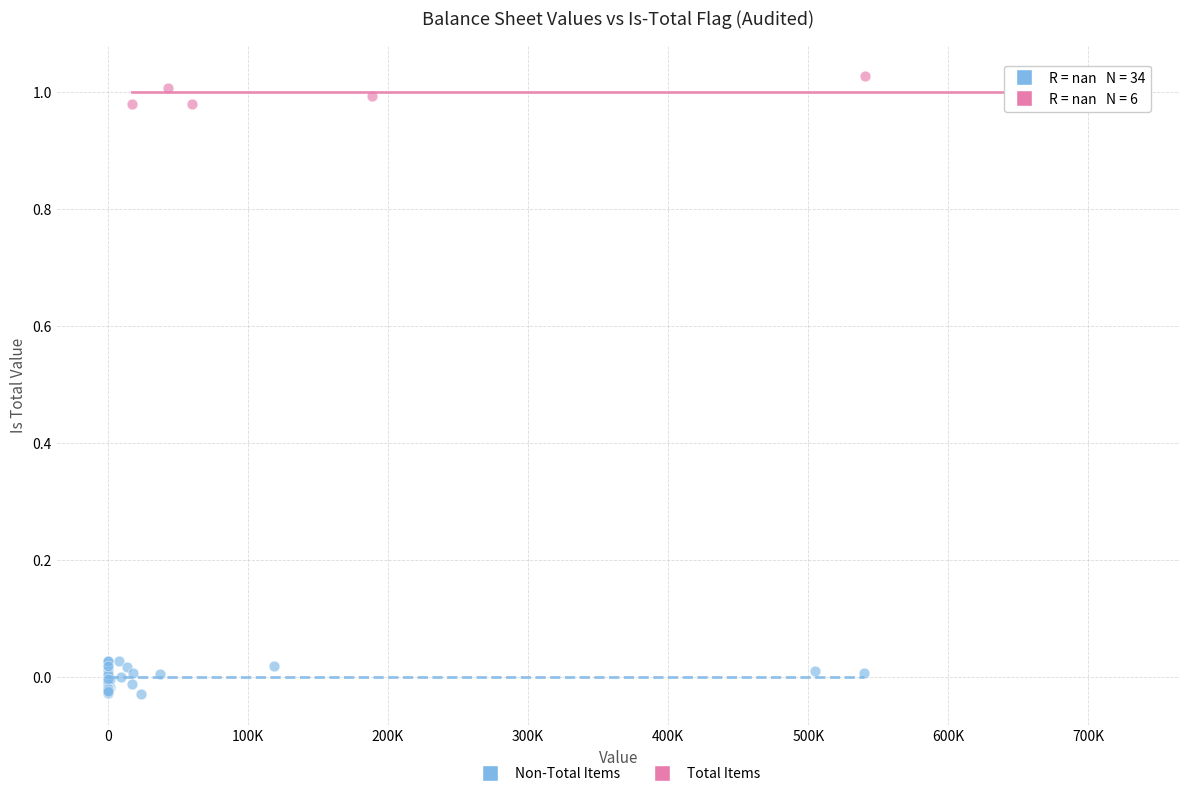

Which series contains the highest Y value?

Total Items